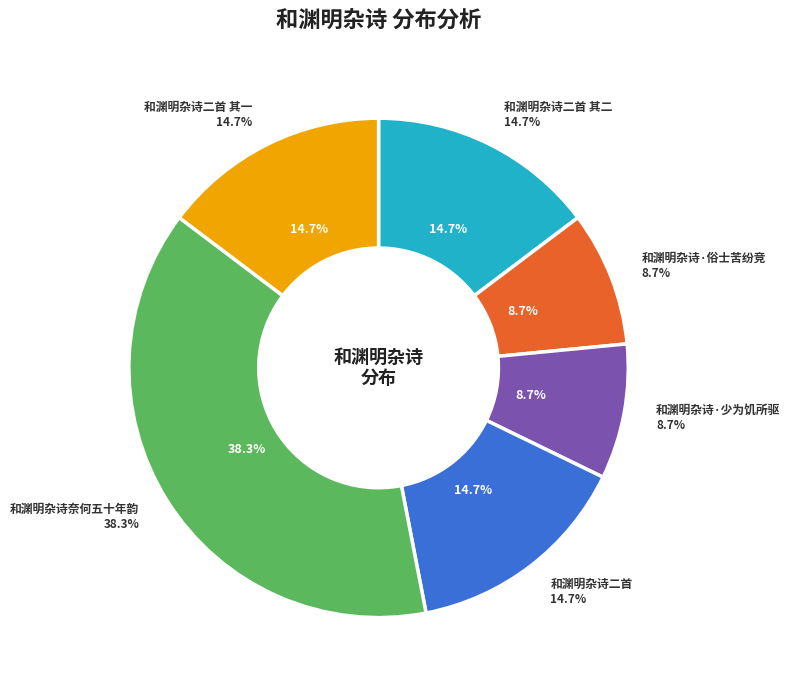

To the nearest percent, what is the difference between the 和渊明杂诗·俗士苦纷竞 and 和渊明杂诗二首 slice percentages?

6%